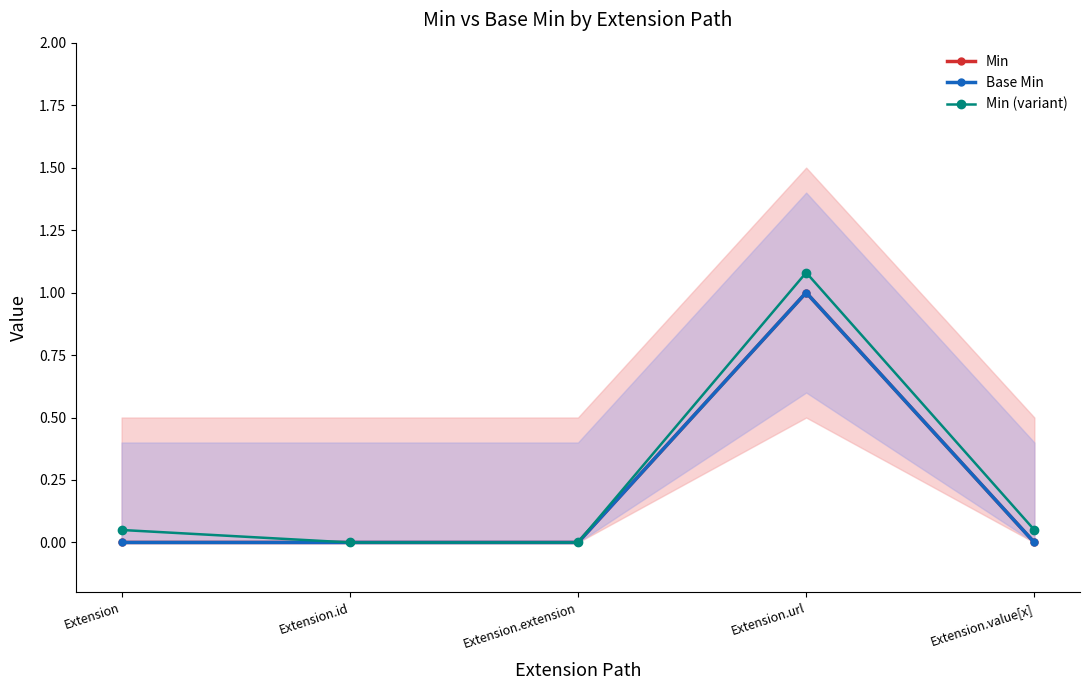

True or false: Min and Base Min intersect in this chart.

False